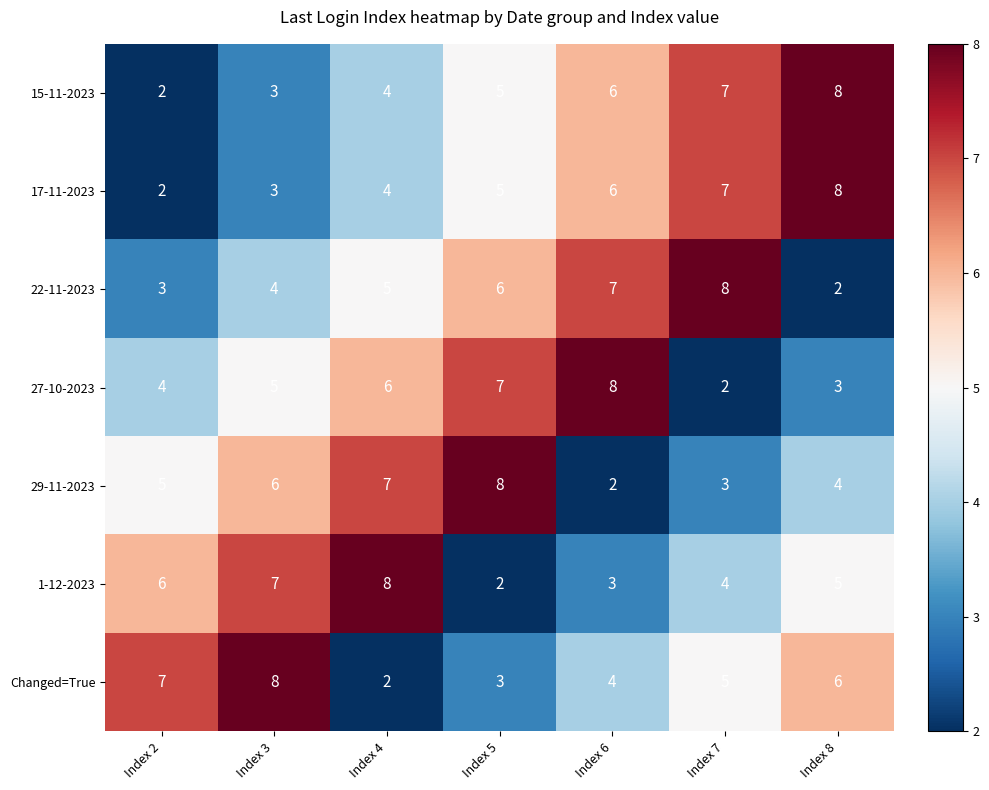

At which label does Changed=True reach its peak?

Index 3